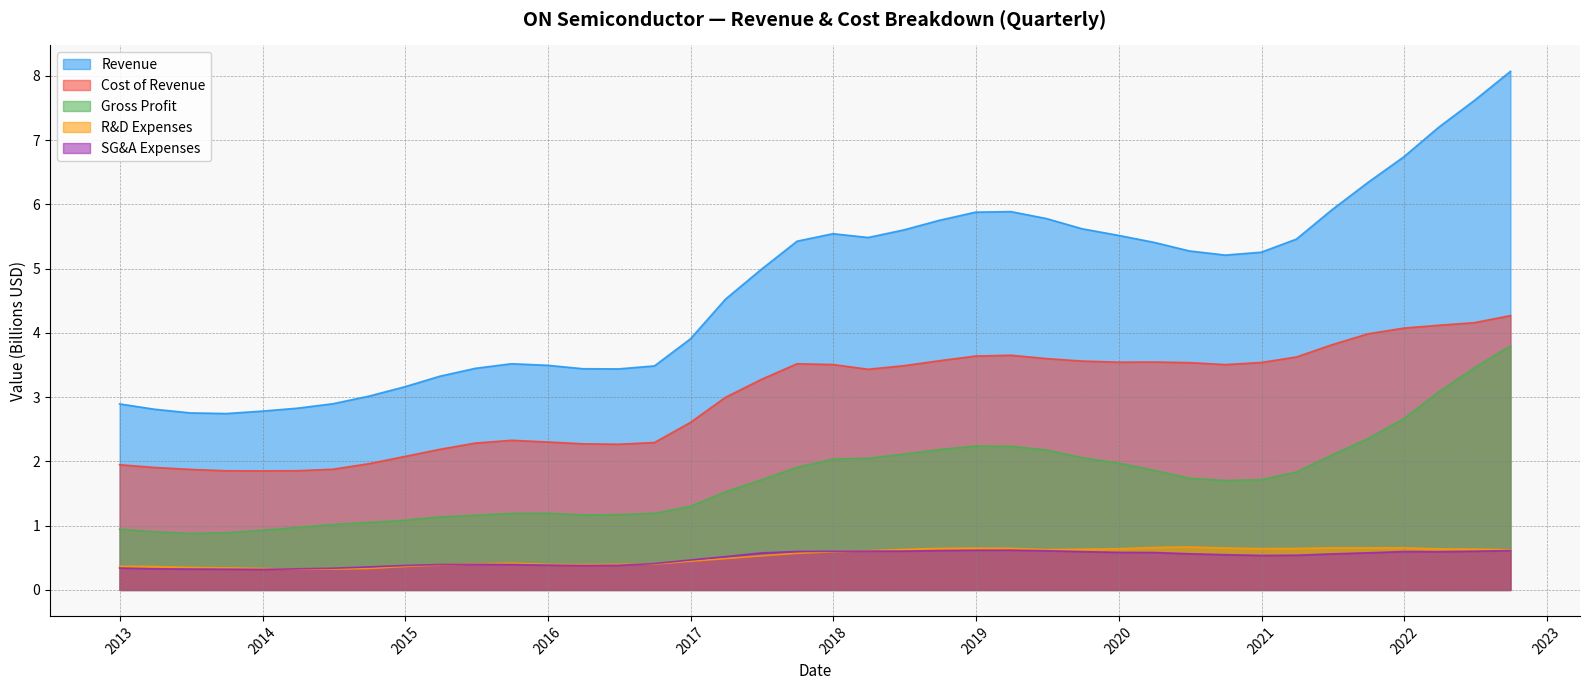

List the labels in order of Revenue value, largest first.

2022-09-30, 2022-06-30, 2022-03-31, 2021-12-31, 2021-09-30, 2021-06-30, 2019-03-31, 2018-12-31, 2019-06-30, 2018-09-30, 2019-09-30, 2018-06-30, 2017-12-31, 2019-12-31, 2018-03-31, 2021-03-31, 2017-09-30, 2020-03-31, 2020-06-30, 2020-12-31, 2020-09-30, 2017-06-30, 2017-03-31, 2016-12-31, 2015-09-30, 2015-12-31, 2016-09-30, 2015-06-30, 2016-03-31, 2016-06-30, 2015-03-31, 2014-12-31, 2014-09-30, 2014-06-30, 2012-12-31, 2014-03-31, 2013-03-31, 2013-12-31, 2013-06-30, 2013-09-30